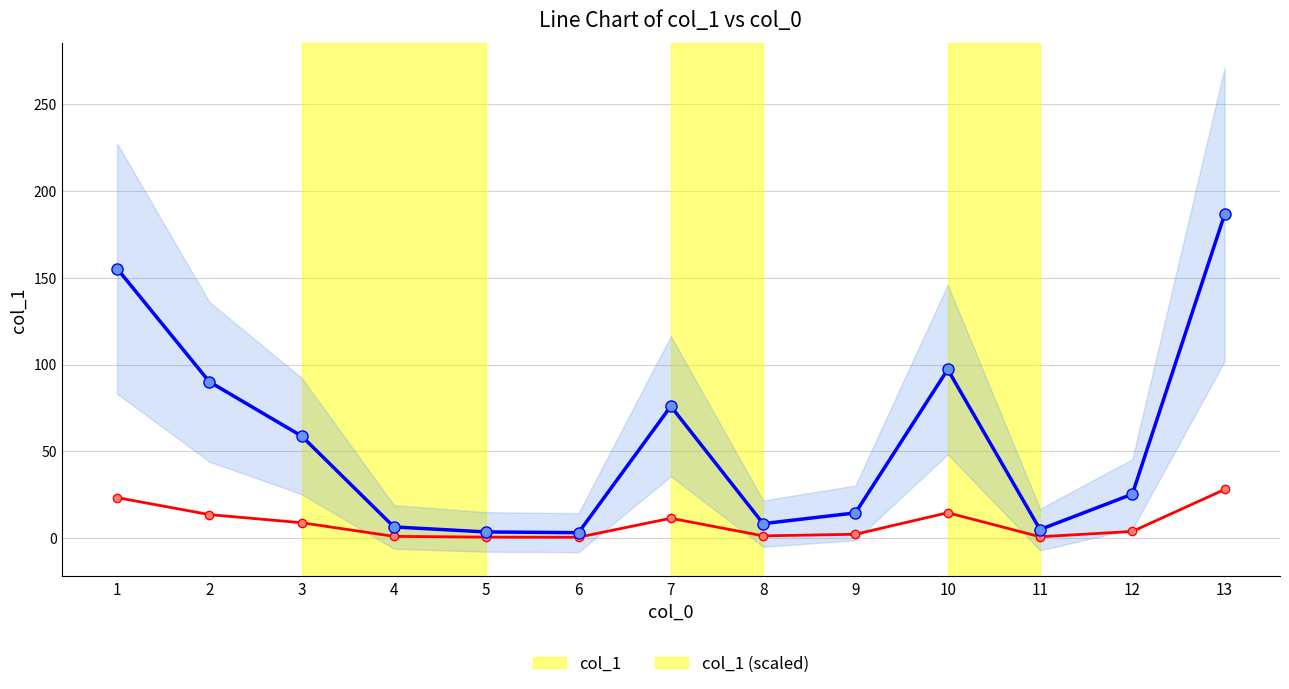

What is the lowest value of the col_1 (scaled) series?

0.5